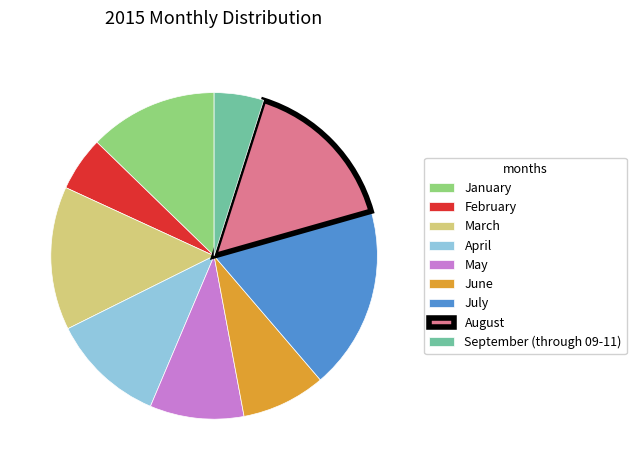

True or false: July accounts for 4% of the total.

False